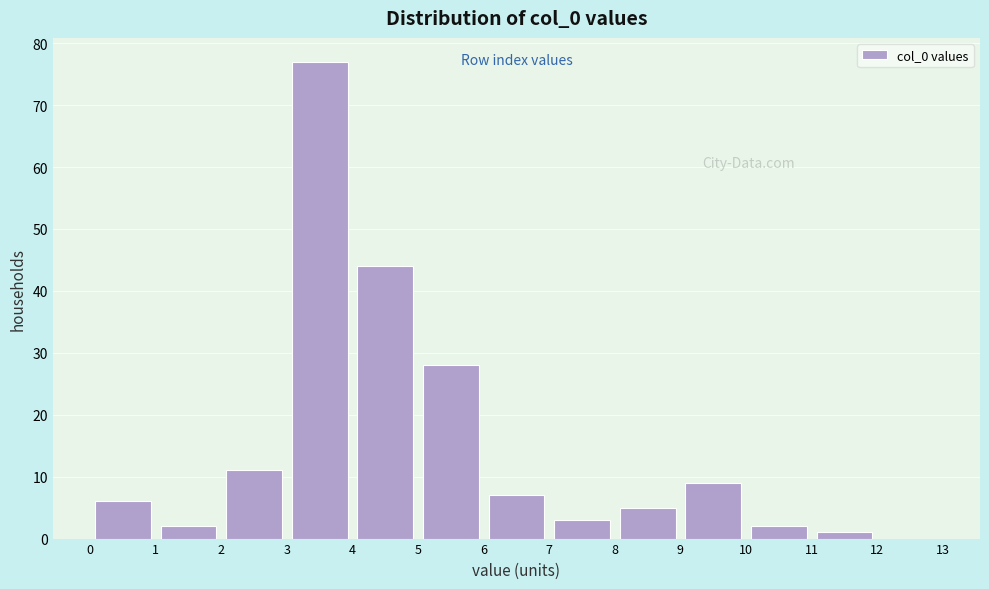

Which range on the x-axis has the tallest bar?

3 to 4